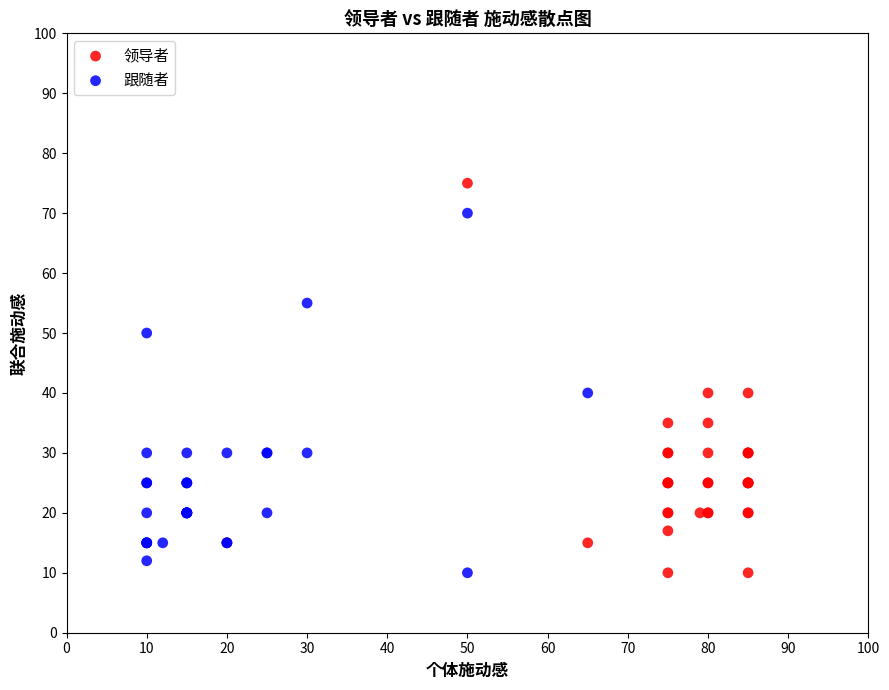

Which series reaches the maximum Y coordinate?

领导者